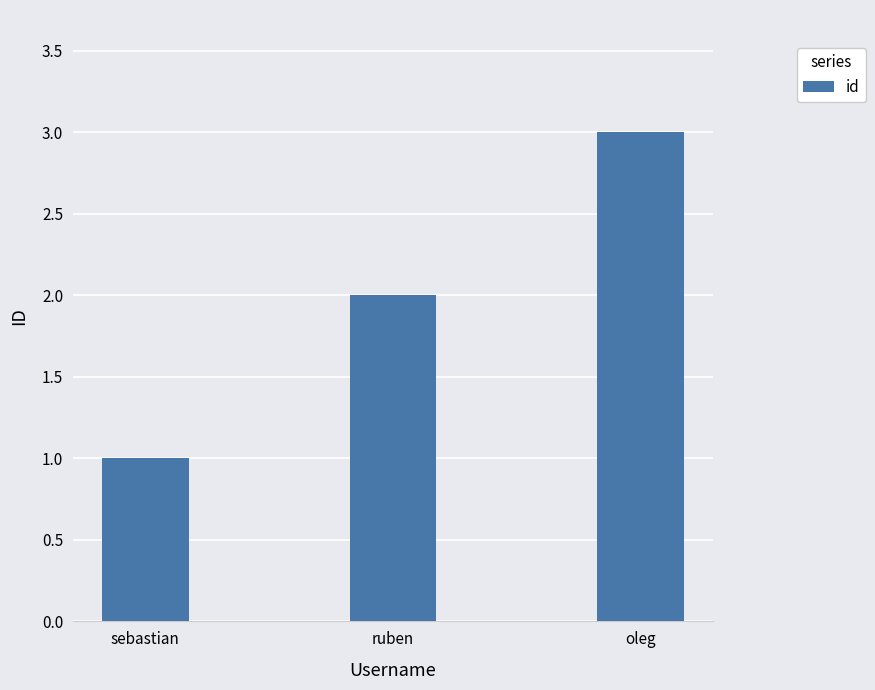

At which label is the value closest to 2?

ruben